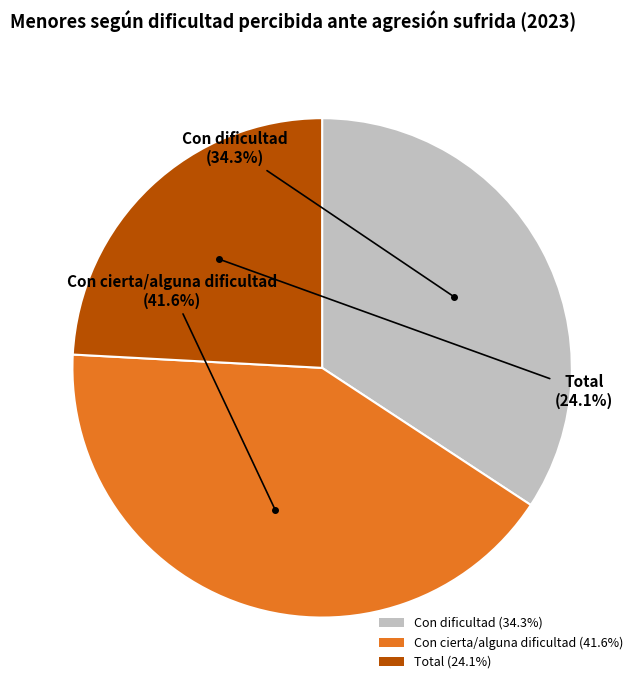

Does any single category account for the majority?

No